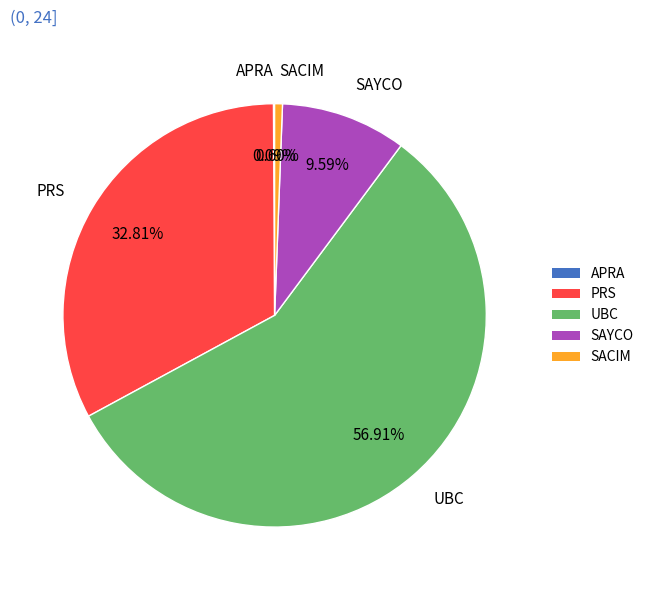

Is it true that SACIM is 1% of the pie?

True